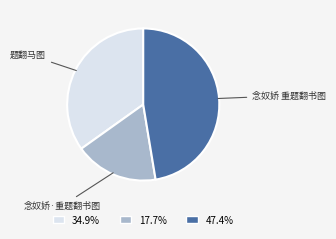

Does 念奴娇 重题翻书图 account for over 50% of the chart?

No